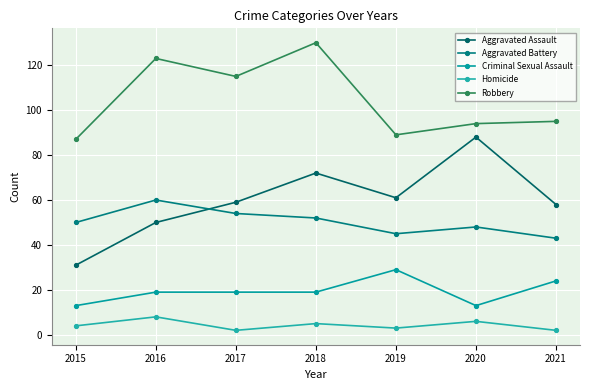

How many interior local valleys does the Homicide series have?

2